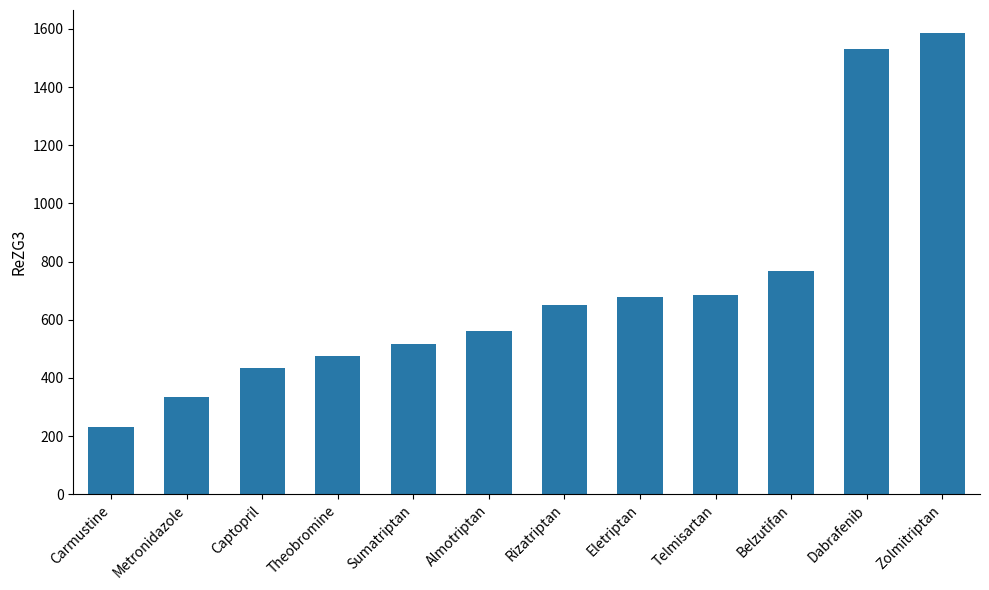

What is the difference between the values at Rizatriptan and Captopril?

216